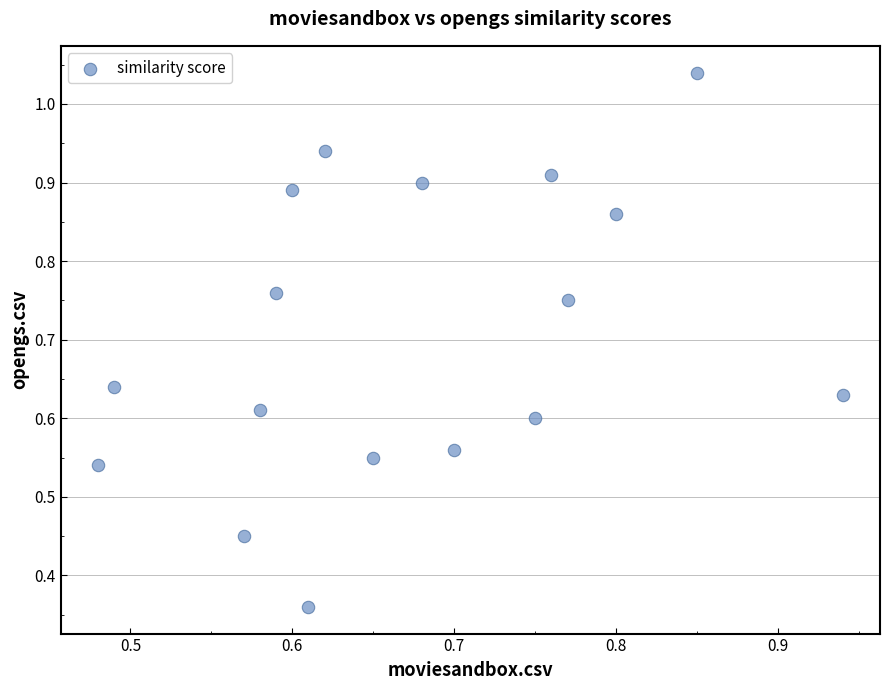

What is the range of Y values (max minus min)?

0.7